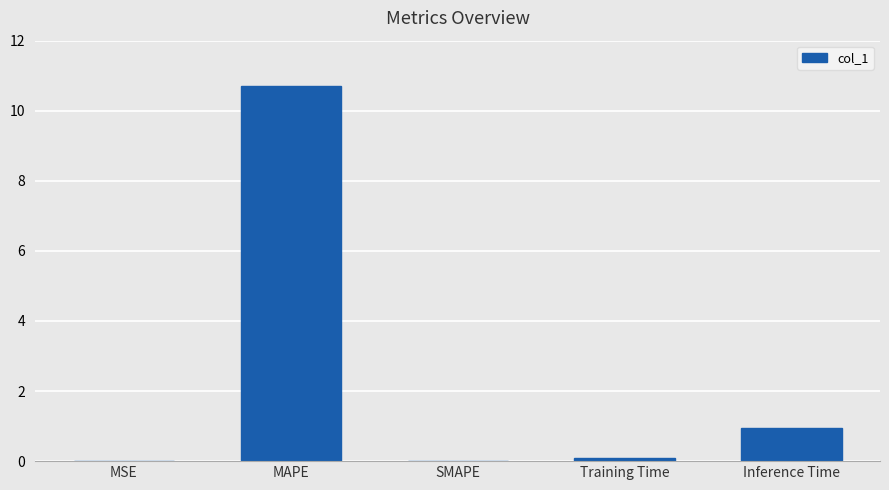

How many categories are shown in the chart?

5